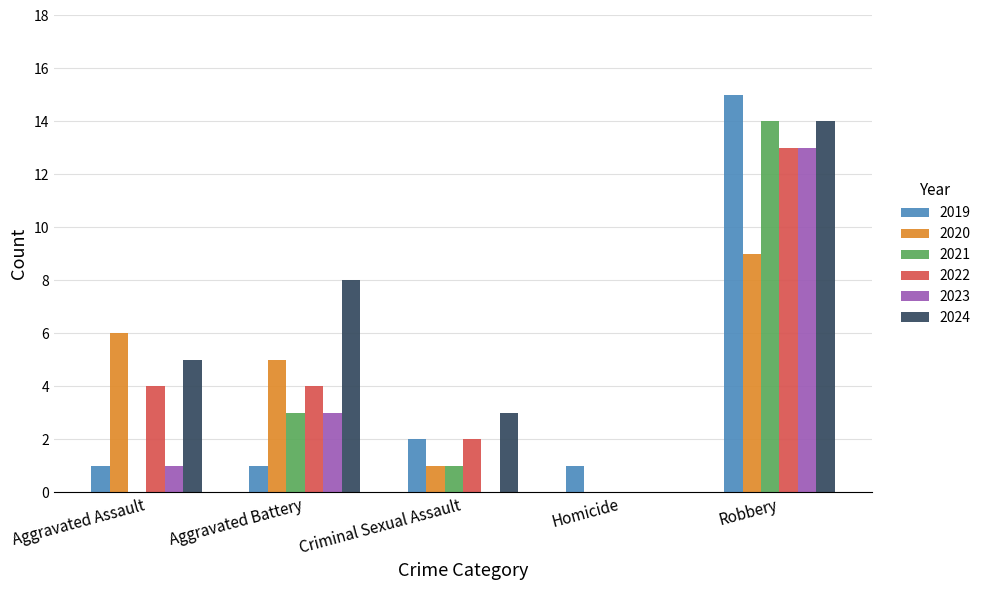

Read the 2020 value at Robbery.

9